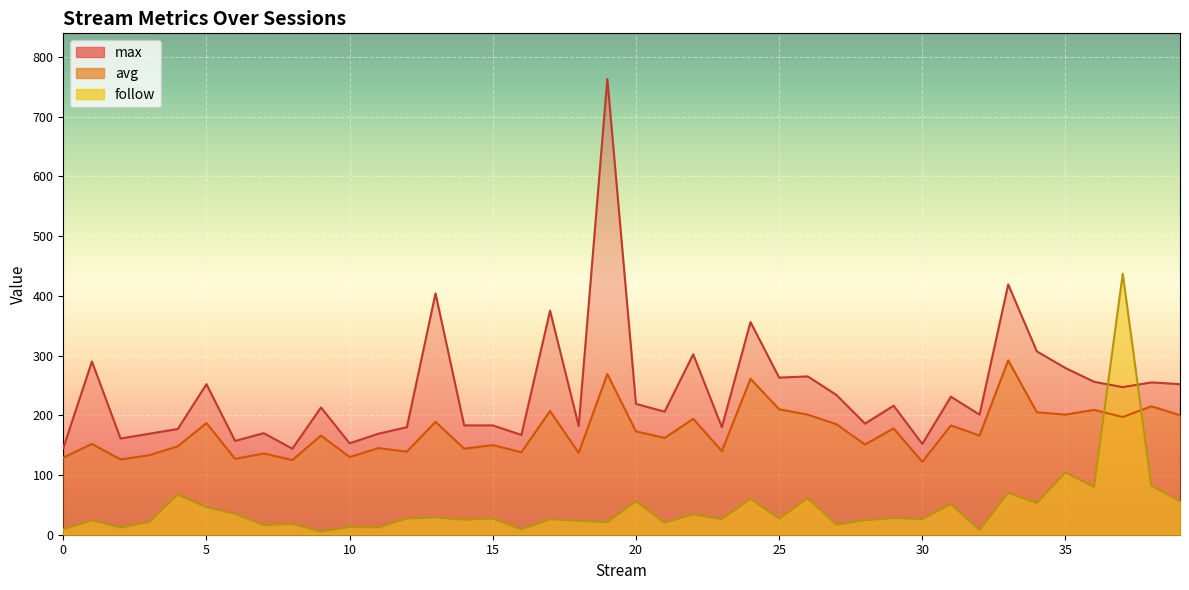

How many times do avg and follow cross each other?

2